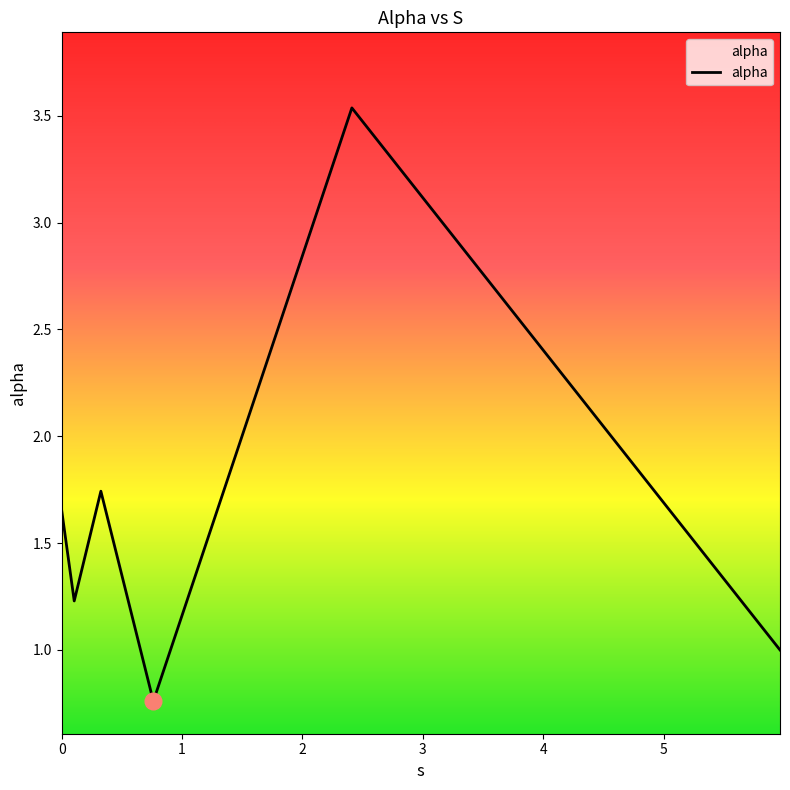

What is the difference between the maximum and minimum values?

2.8